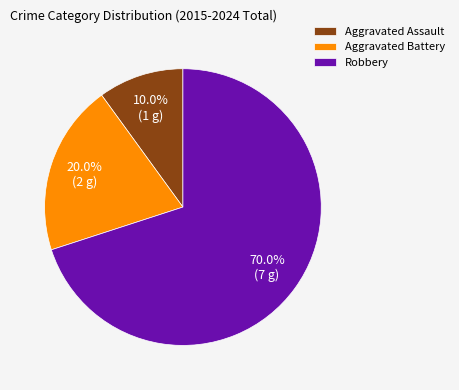

Which has a higher value, Aggravated Battery or Aggravated Assault?

Aggravated Battery